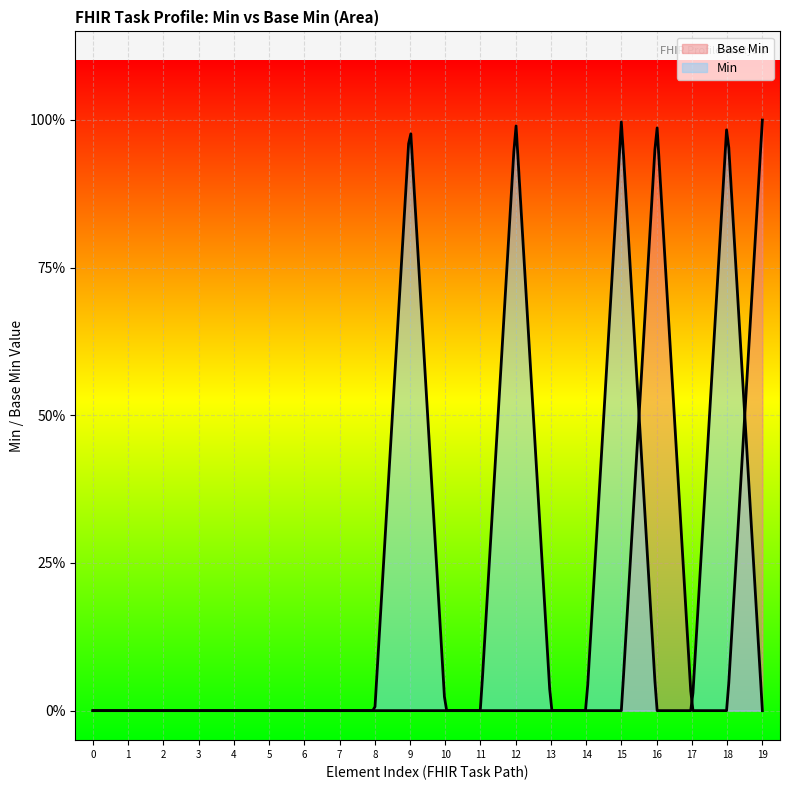

How many points are higher than both their immediate neighbors (excluding endpoints)?

1